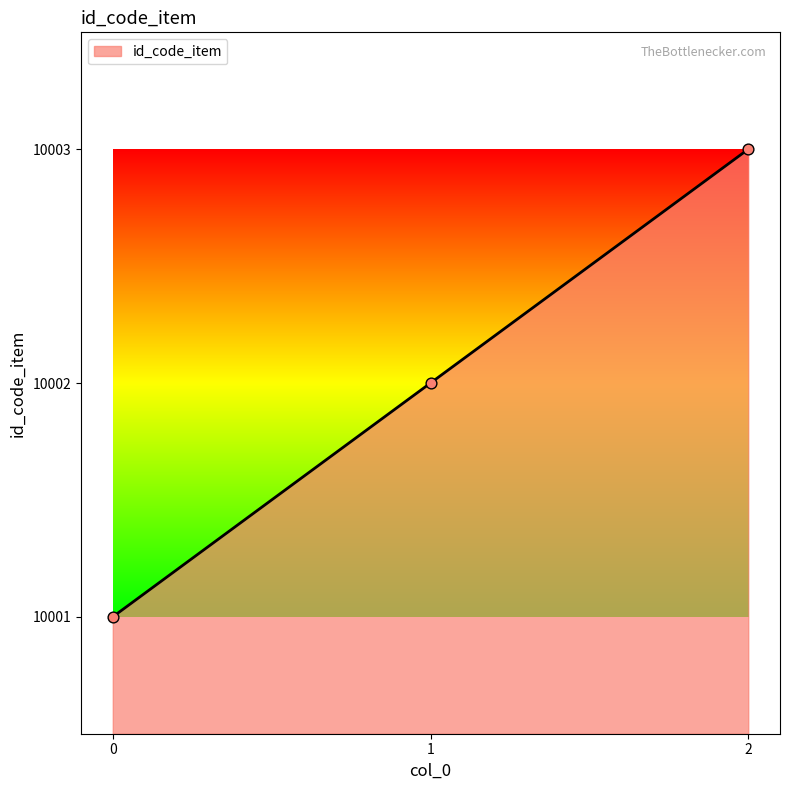

Which has a higher value, 2 or 0?

2